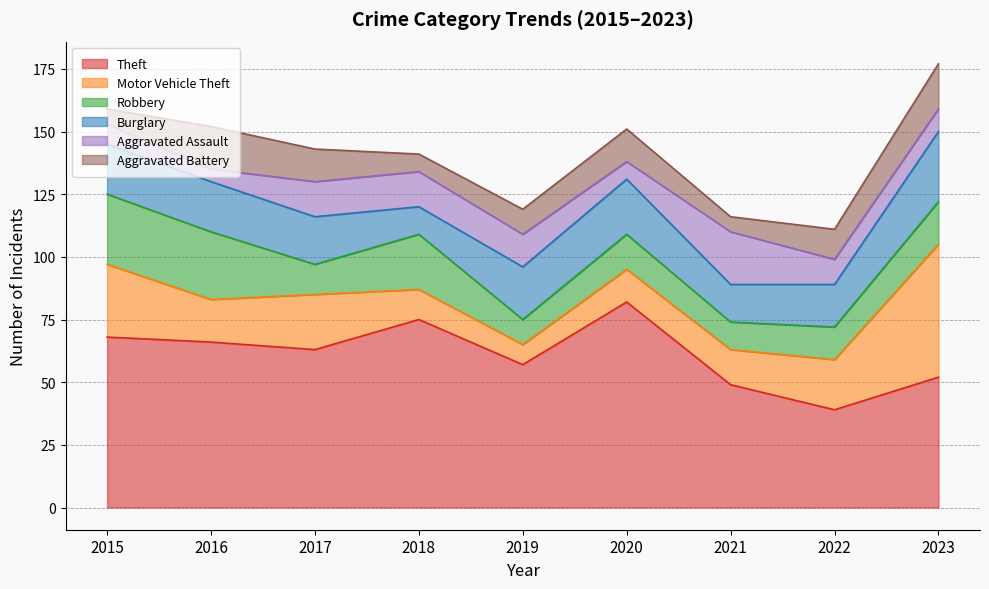

What is the difference between the Motor Vehicle Theft values at 2018 and 2022?

8